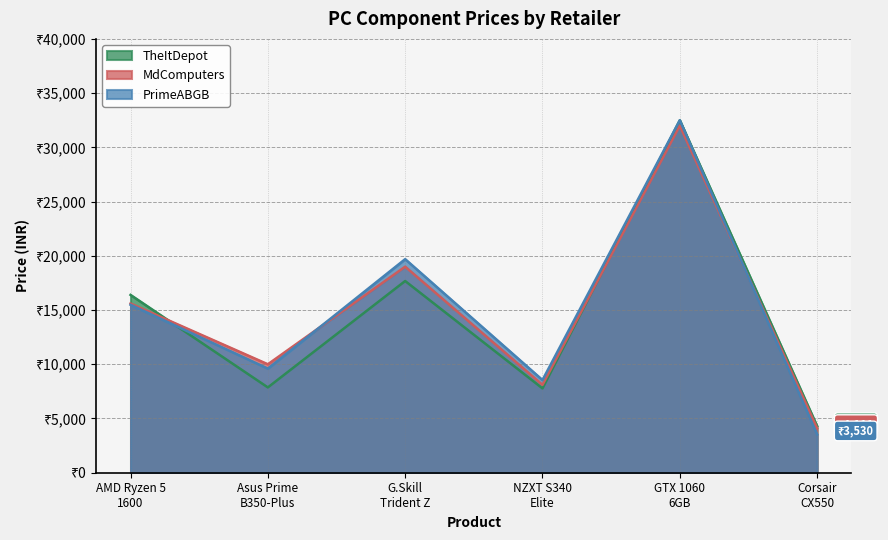

Between AMD Ryzen 5
1600 and Asus Prime
B350-Plus, which series saw the biggest shift?

TheItDepot